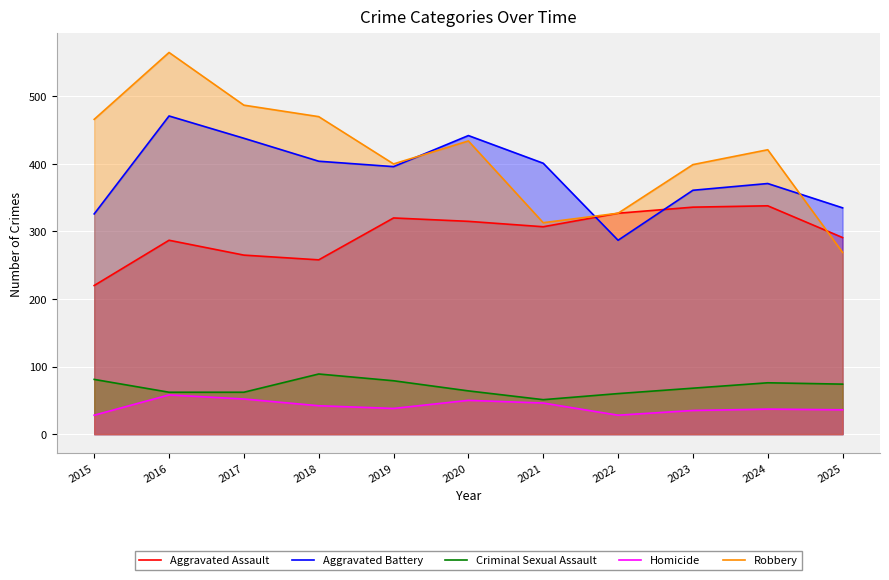

Between which two adjacent categories do Robbery and Aggravated Assault first intersect?

2024 and 2025